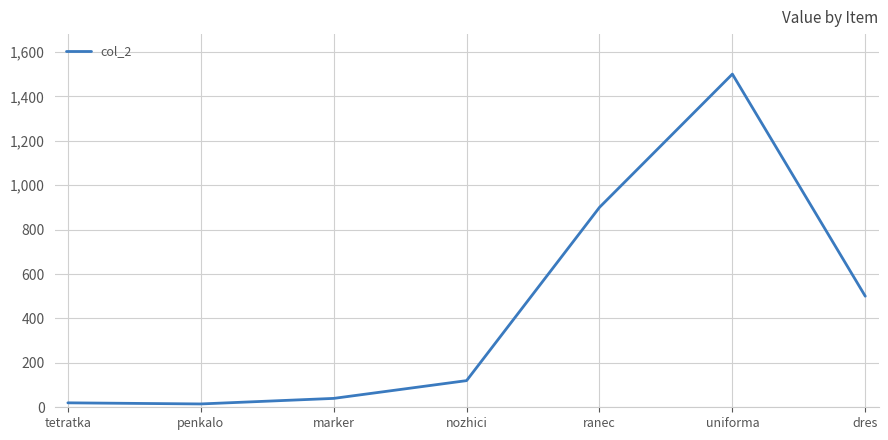

What is the difference between the values at penkalo and dres?

485